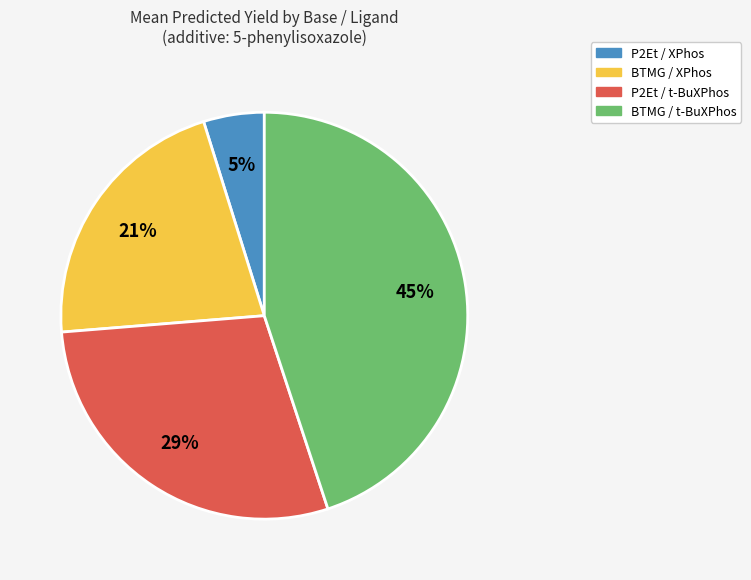

Is there any slice that represents more than half of the pie?

No